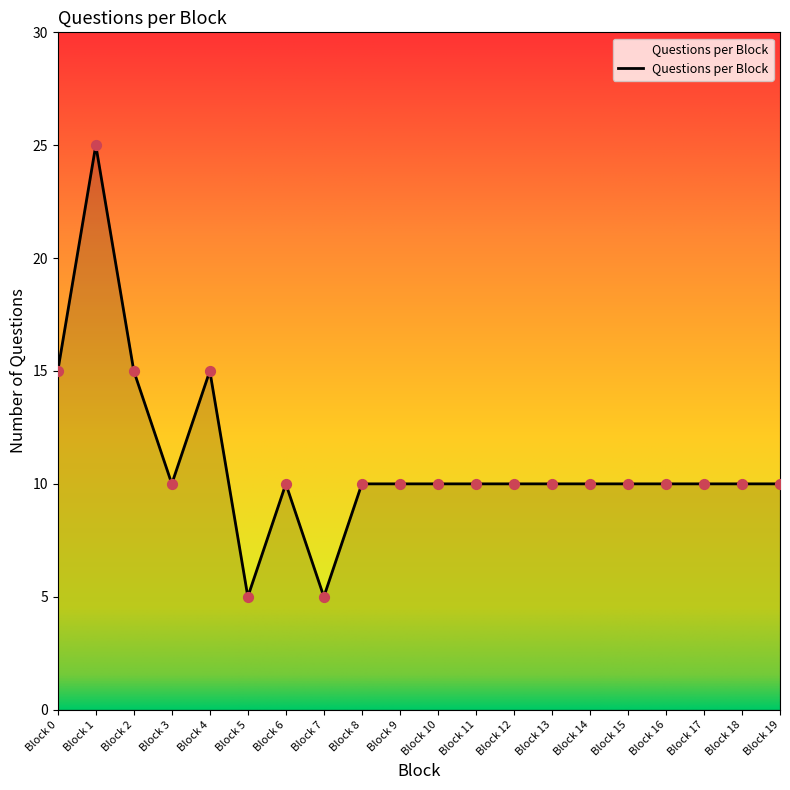

What is the change in value from Block 5 to Block 6?

+5